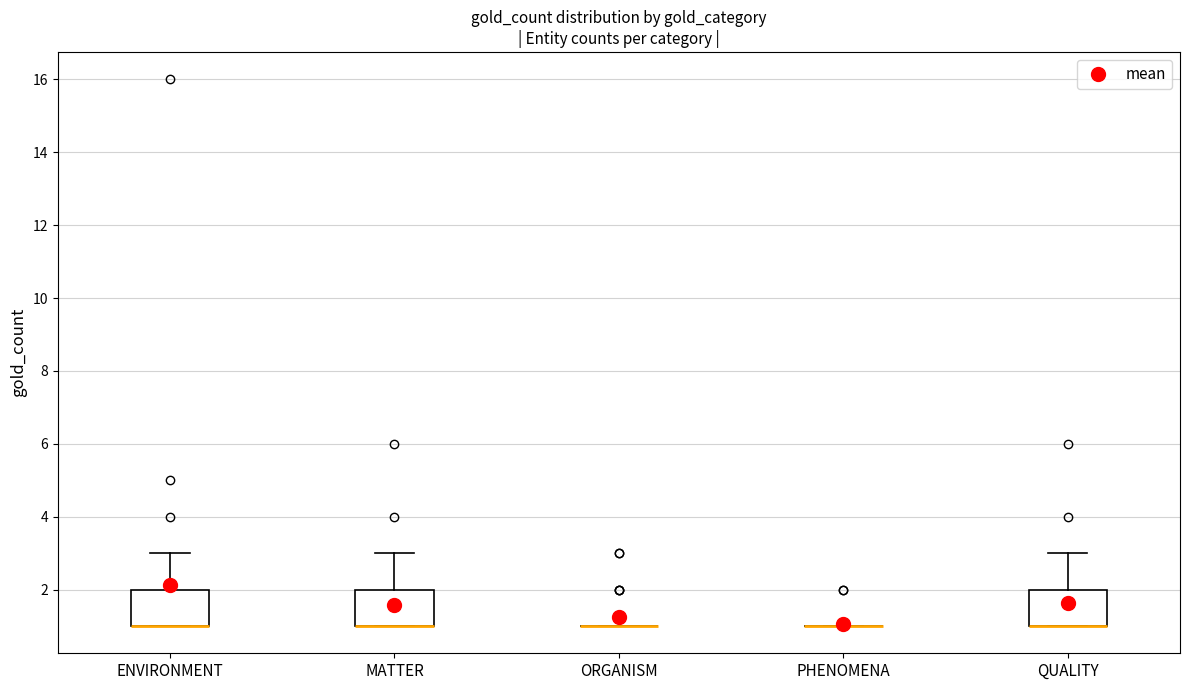

Reading left to right, read every box against the y-axis: the position of its median line, the range the box covers, and the ends of its whiskers. The values are not printed on the chart, so give them approximately, as read against the axis.

ENVIRONMENT: median 1 (drawn on the box's lower edge), box 1 to 2, whiskers 1 to 3
MATTER: median 1 (drawn on the box's lower edge), box 1 to 2, whiskers 1 to 3
ORGANISM: box collapsed to a line at 1, whiskers 1 to 1
PHENOMENA: box collapsed to a line at 1, whiskers 1 to 1
QUALITY: median 1 (drawn on the box's lower edge), box 1 to 2, whiskers 1 to 3